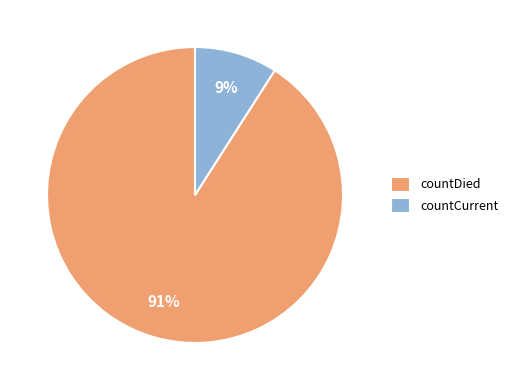

How many slices are in this pie chart?

2